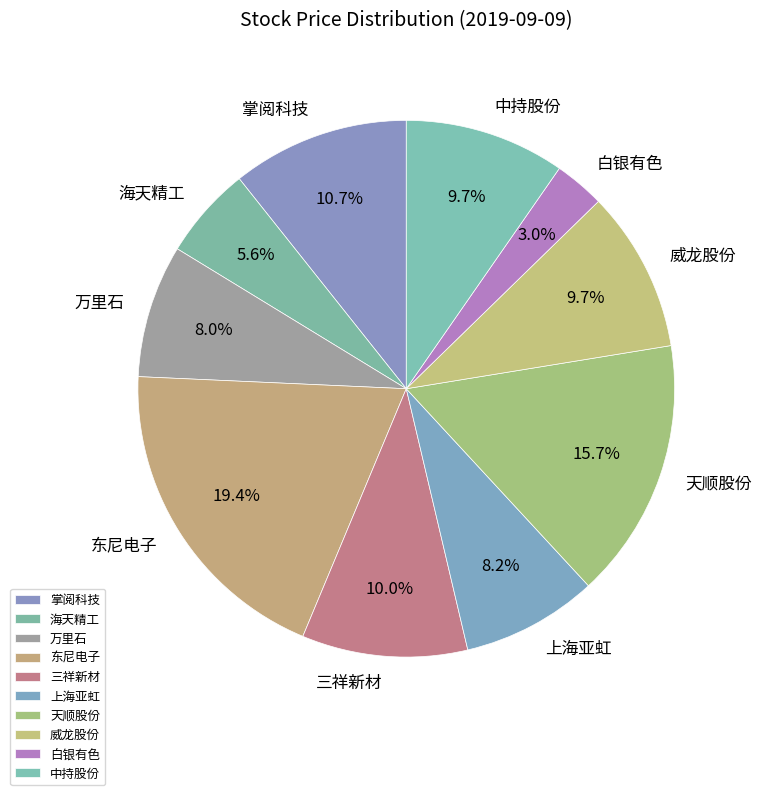

To the nearest percent, what percentage of the pie is 天顺股份?

16%